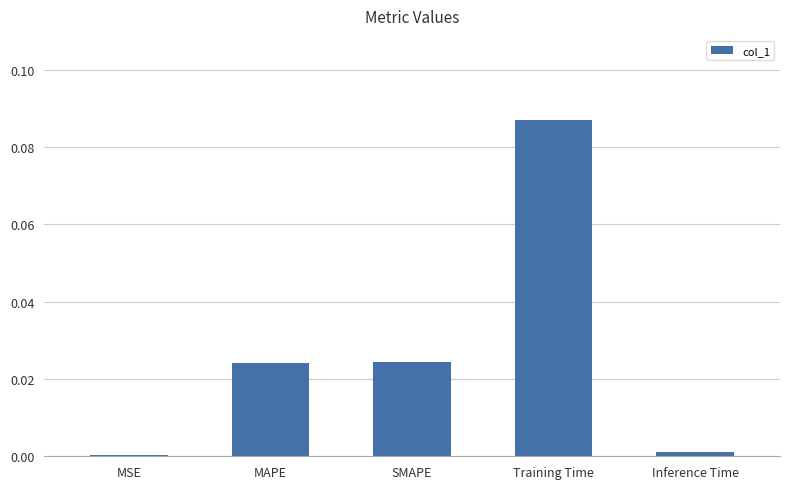

Is it true that the value at MAPE is 0.0?

True